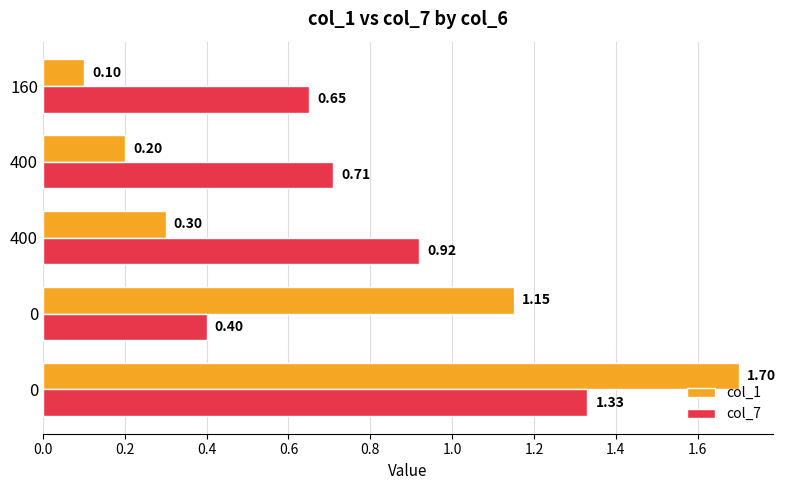

What is the difference between the second highest and second lowest values in the col_1 series?

0.9